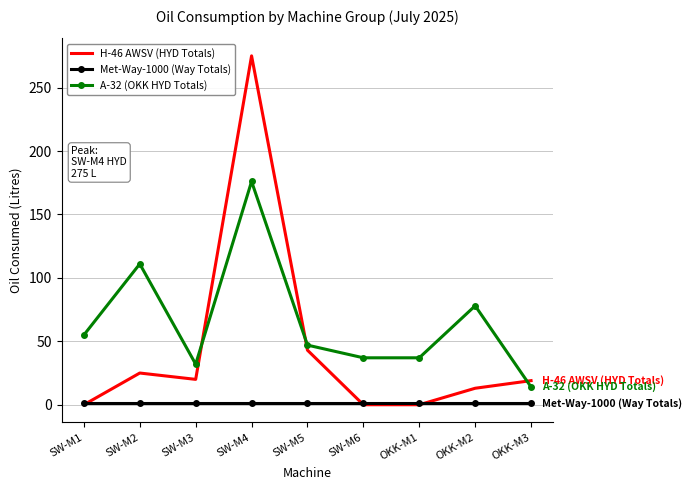

Count the number of data series in this chart.

3